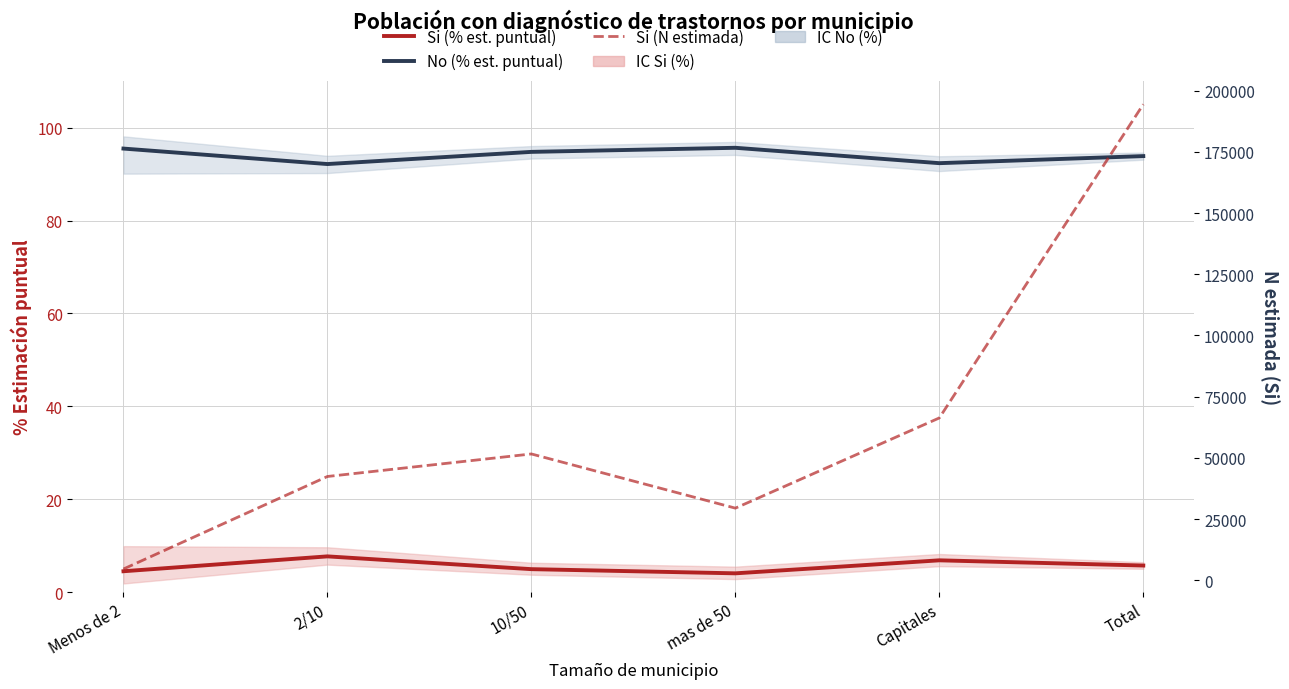

What is the maximum value for Si (N estimada)?

194387.0